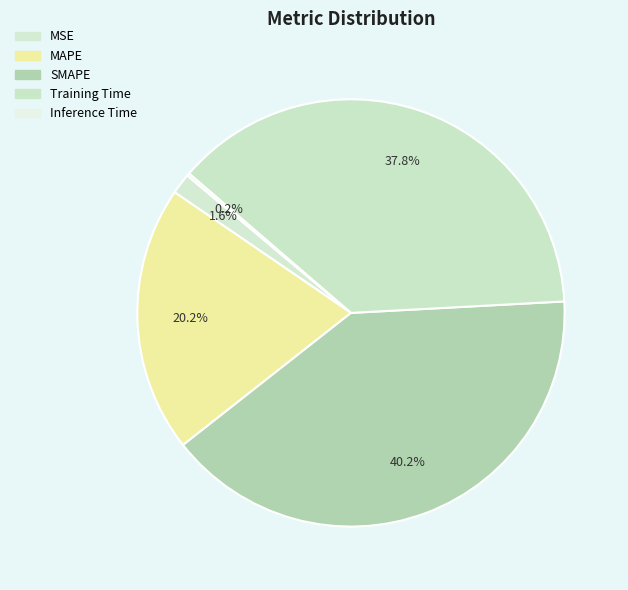

To the nearest percent, what is the difference between the Training Time and MAPE slice percentages?

18%